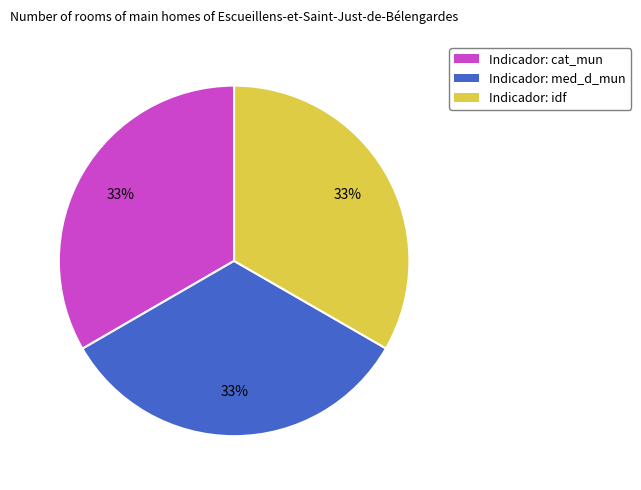

To the nearest percent, what portion does Indicador: cat_mun represent?

33%